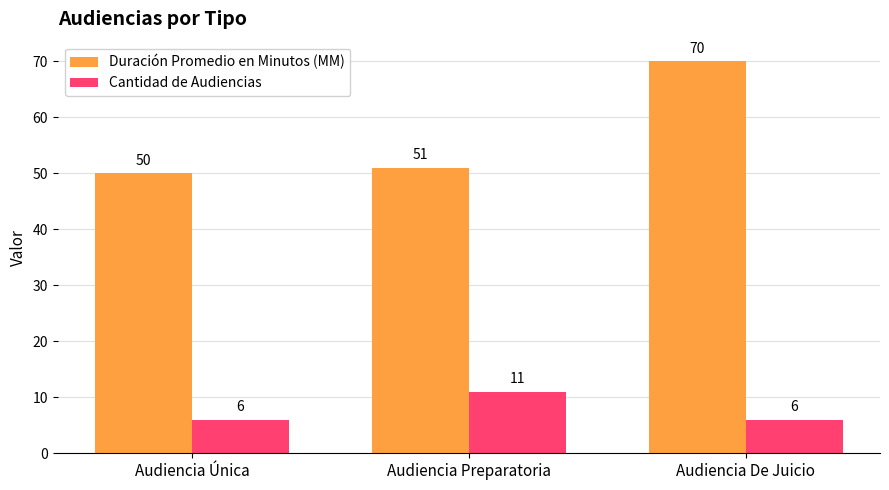

Reading left to right, what are all the values shown in this chart?

Duración Promedio en Minutos (MM): 50	51	70
Cantidad de Audiencias: 6	11	6